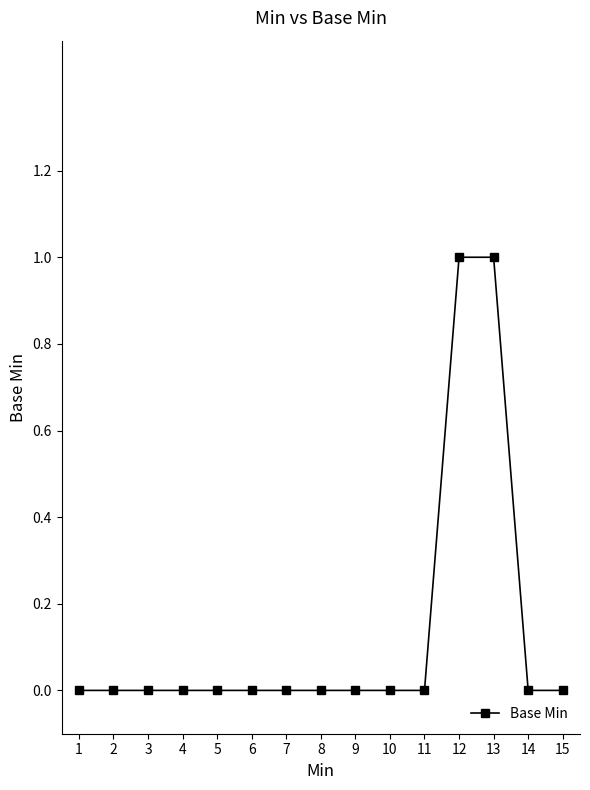

How many lines are shown in the chart?

1